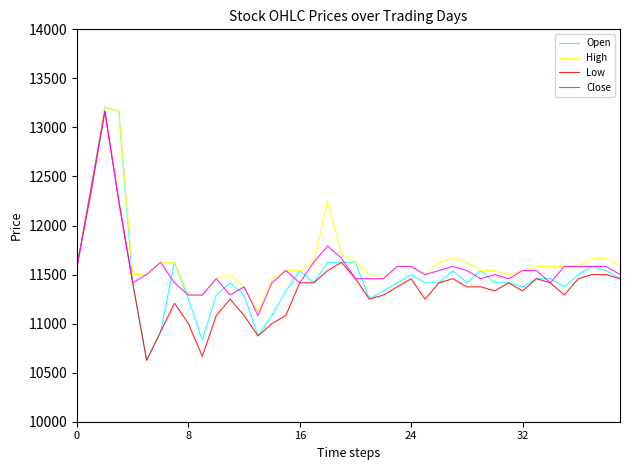

What is the greatest value displayed?

13208